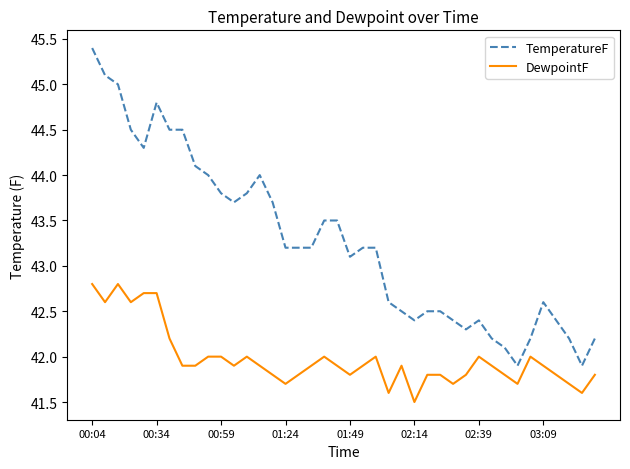

Which series has the largest range (max minus min)?

TemperatureF